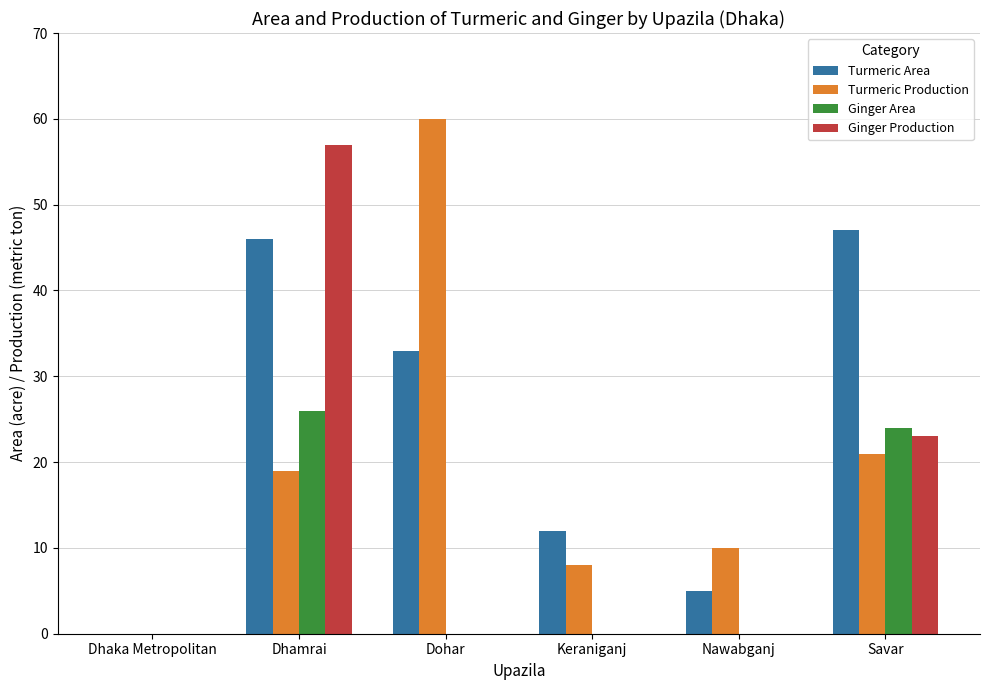

How many categories are shown in the chart?

6